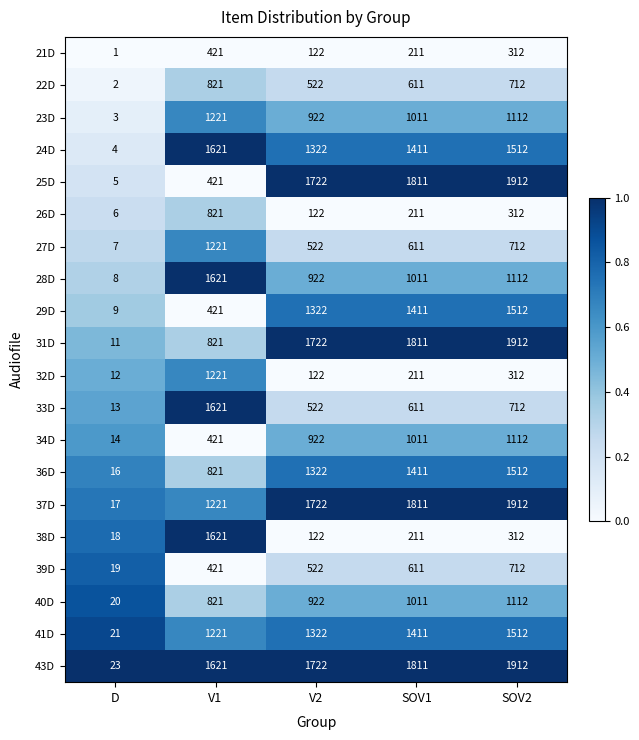

What is the approximate value of 28D at SOV2, to the nearest 10?

1110